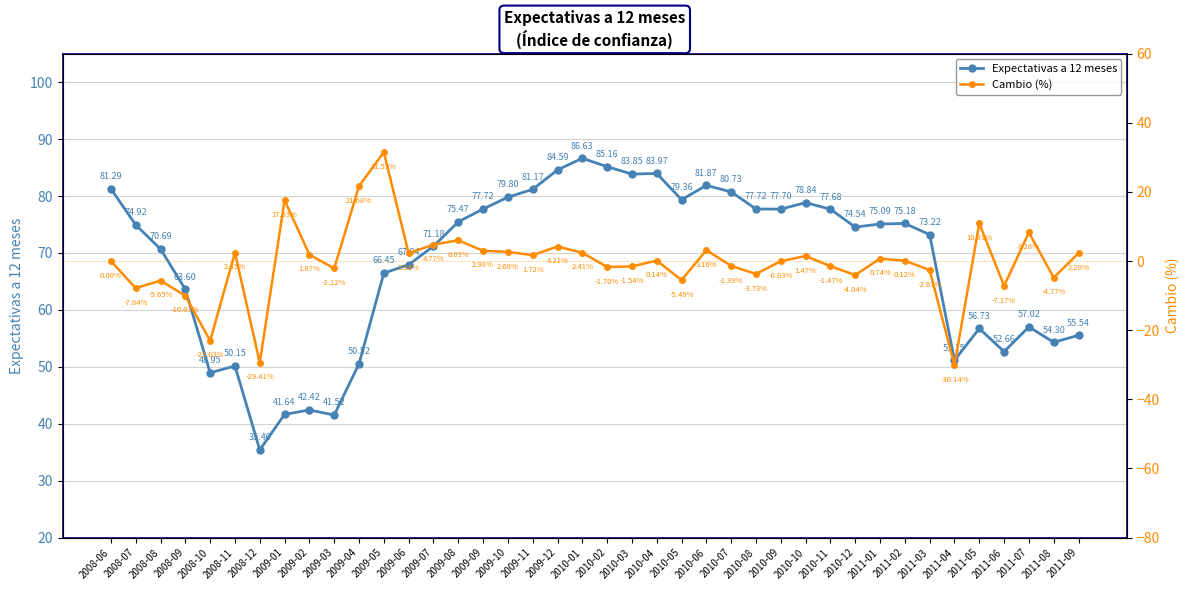

At which category does Cambio (%) reach its first local peak?

2008-08